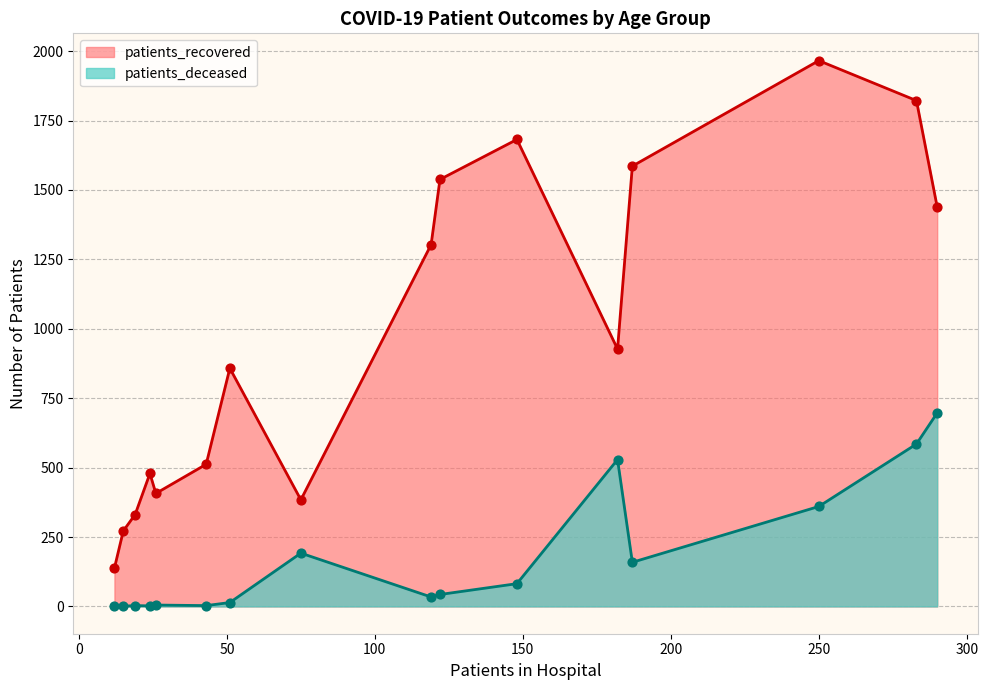

Which series has the largest total across all categories?

patients_recovered